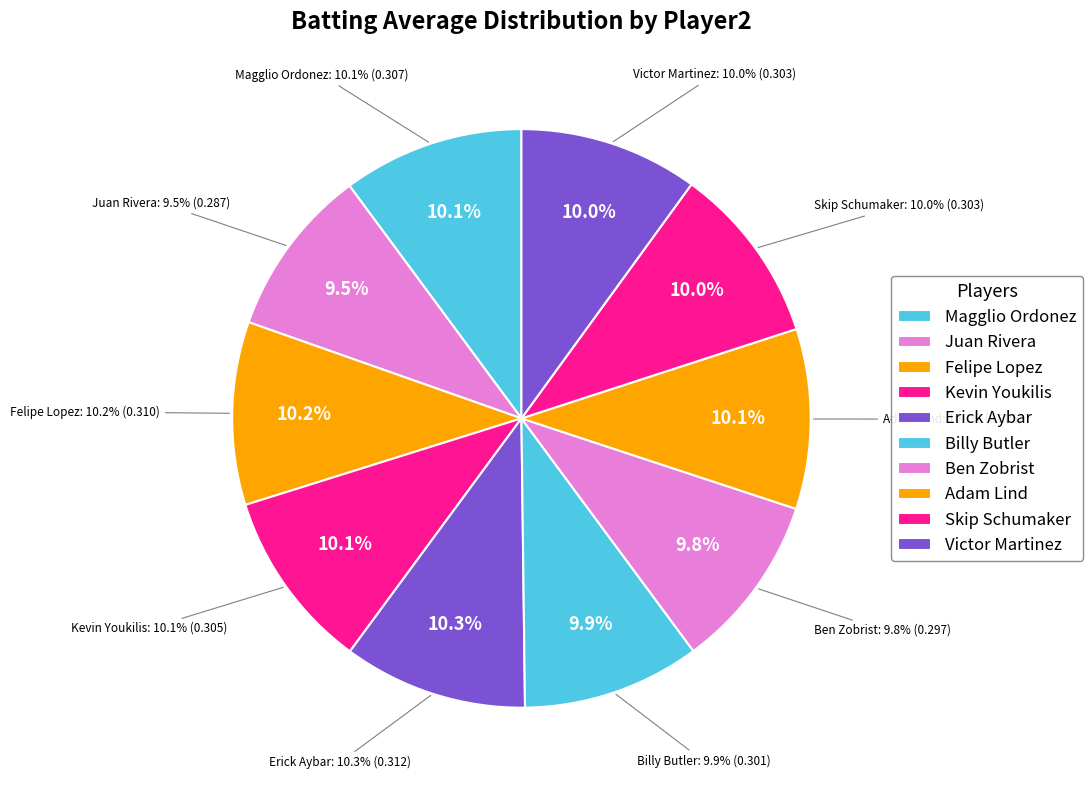

True or false: Ben Zobrist accounts for 10% of the total.

True